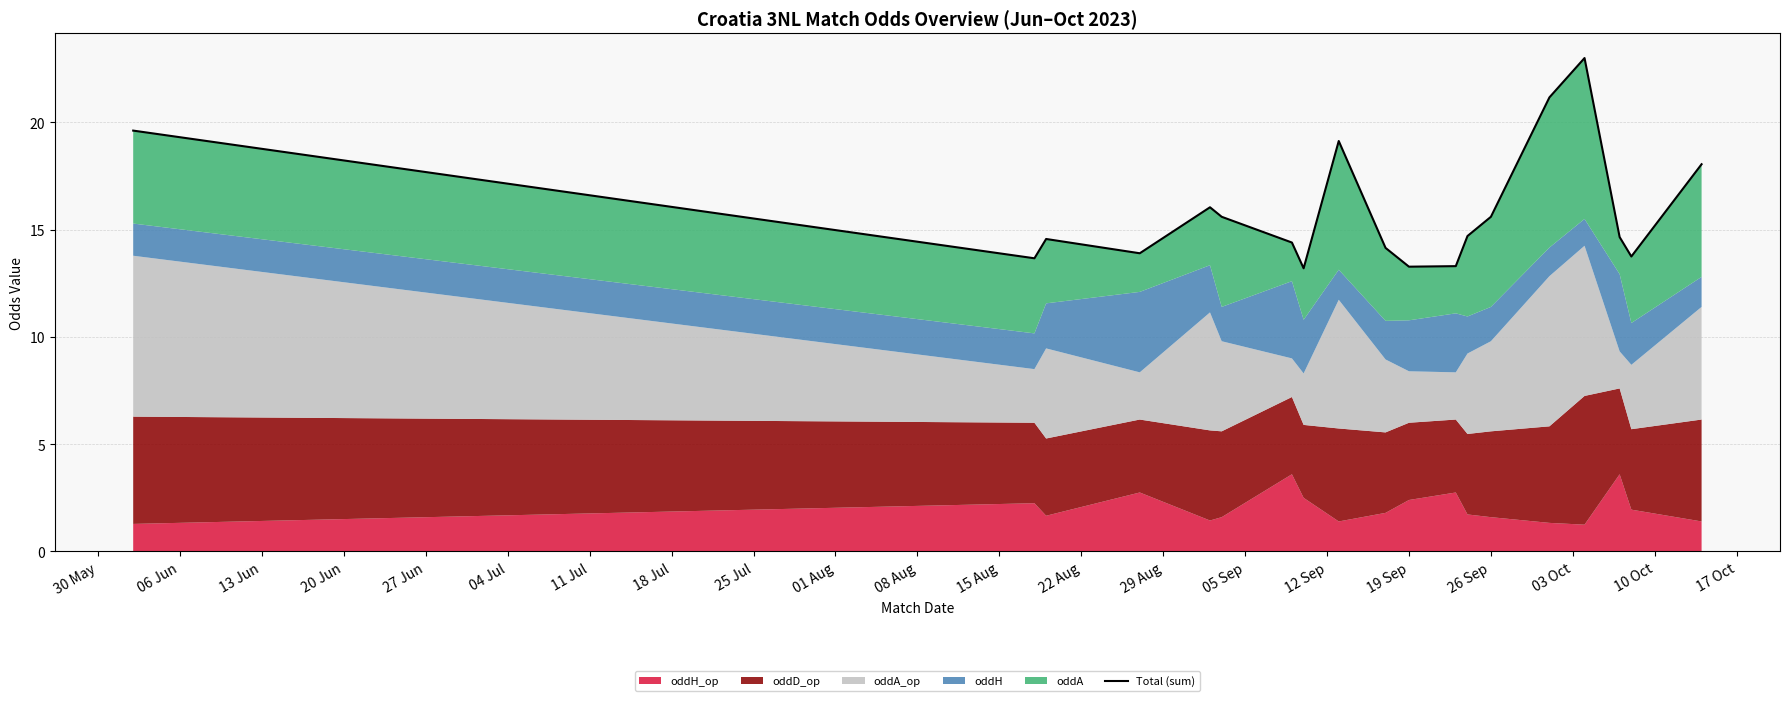

What is the value of the 12th point from the left?

13.3